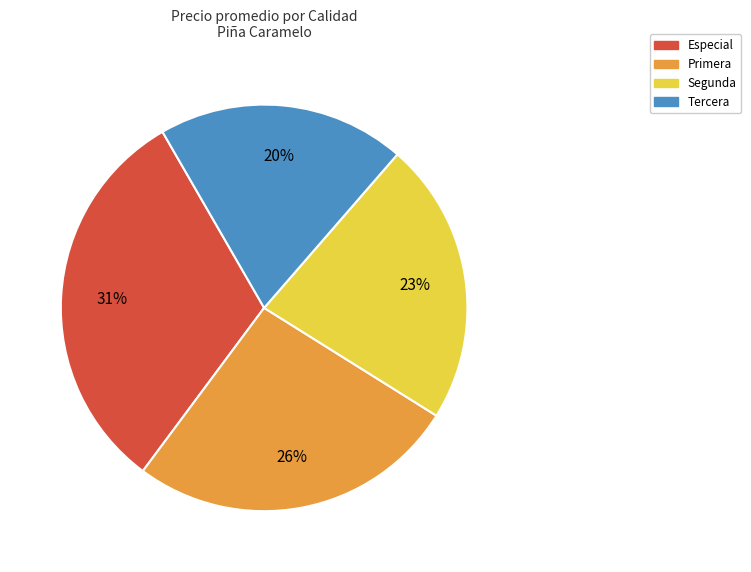

What is the largest slice in the pie chart?

Especial